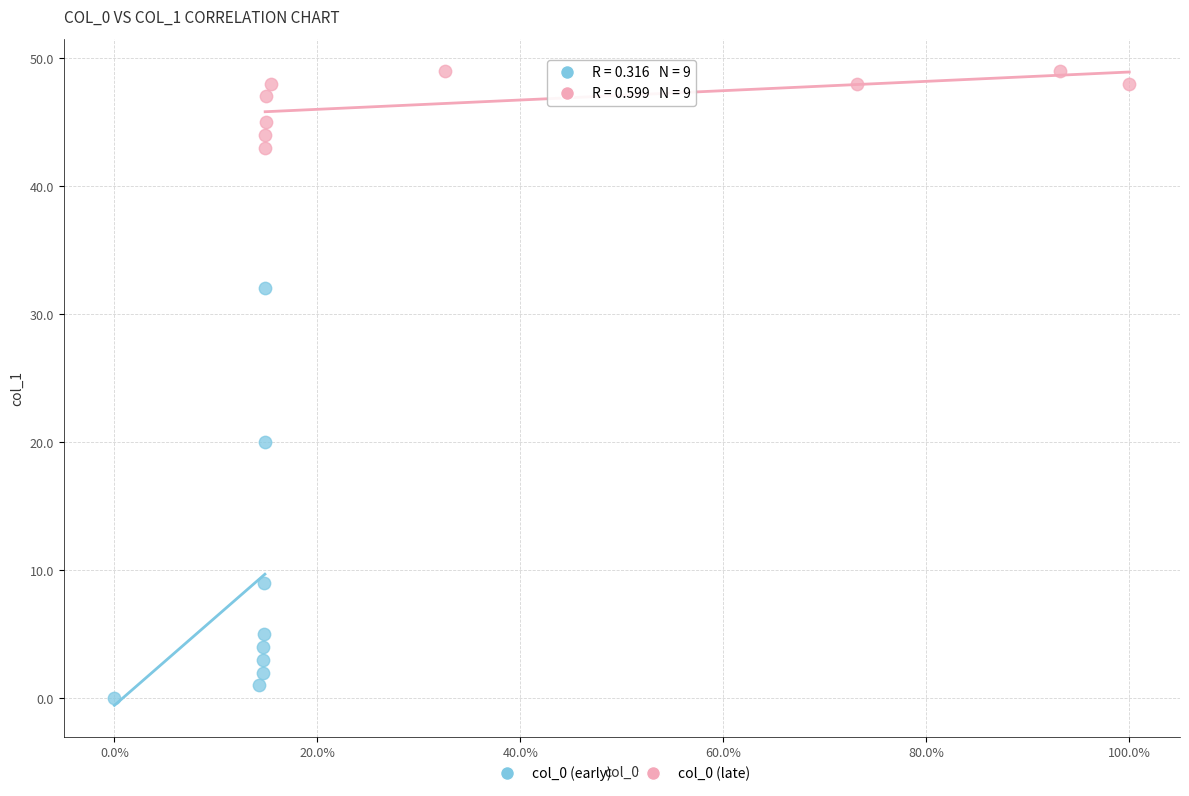

Which series contains the highest Y value?

col_0 (late)